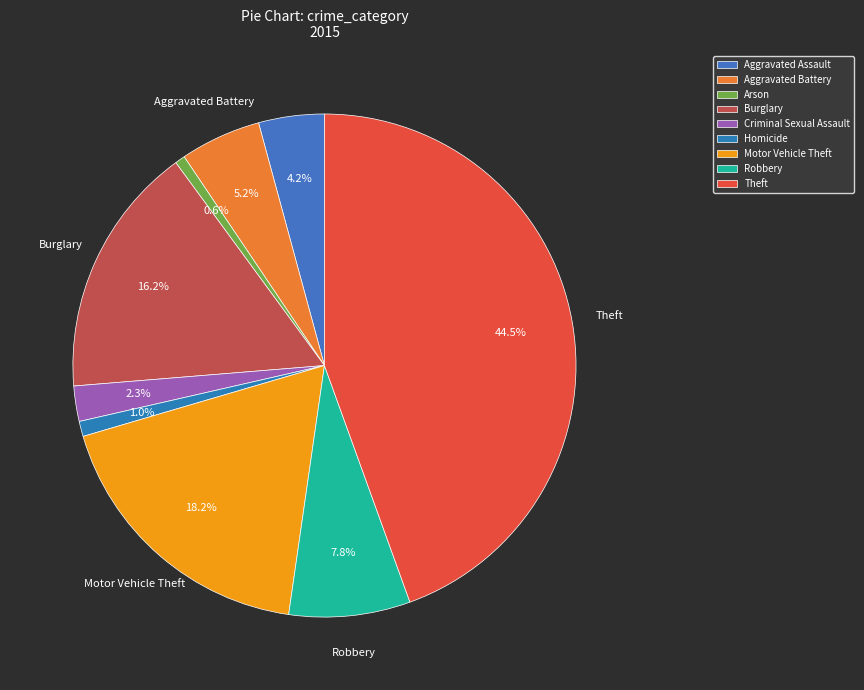

What is the total percentage of Burglary and Criminal Sexual Assault?

18.5%